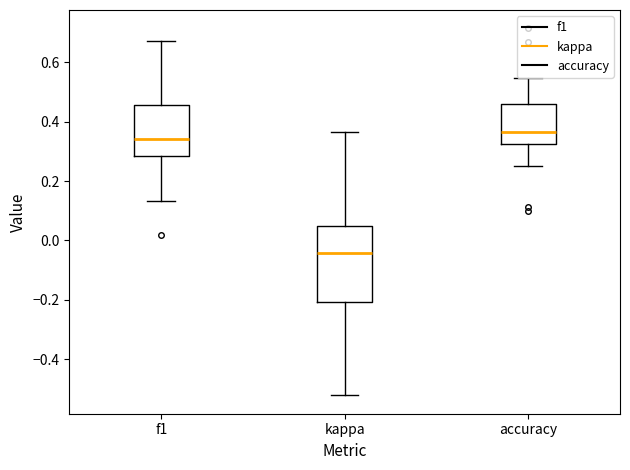

Reading left to right, read every box against the y-axis: the position of its median line, the range the box covers, and the ends of its whiskers. The values are not printed on the chart, so give them approximately, as read against the axis.

f1: median 0.34, box 0.28 to 0.46, whiskers 0.14 to 0.68
kappa: median -0.04, box -0.20 to 0.04, whiskers -0.52 to 0.36
accuracy: median 0.36, box 0.32 to 0.46, whiskers 0.26 to 0.54